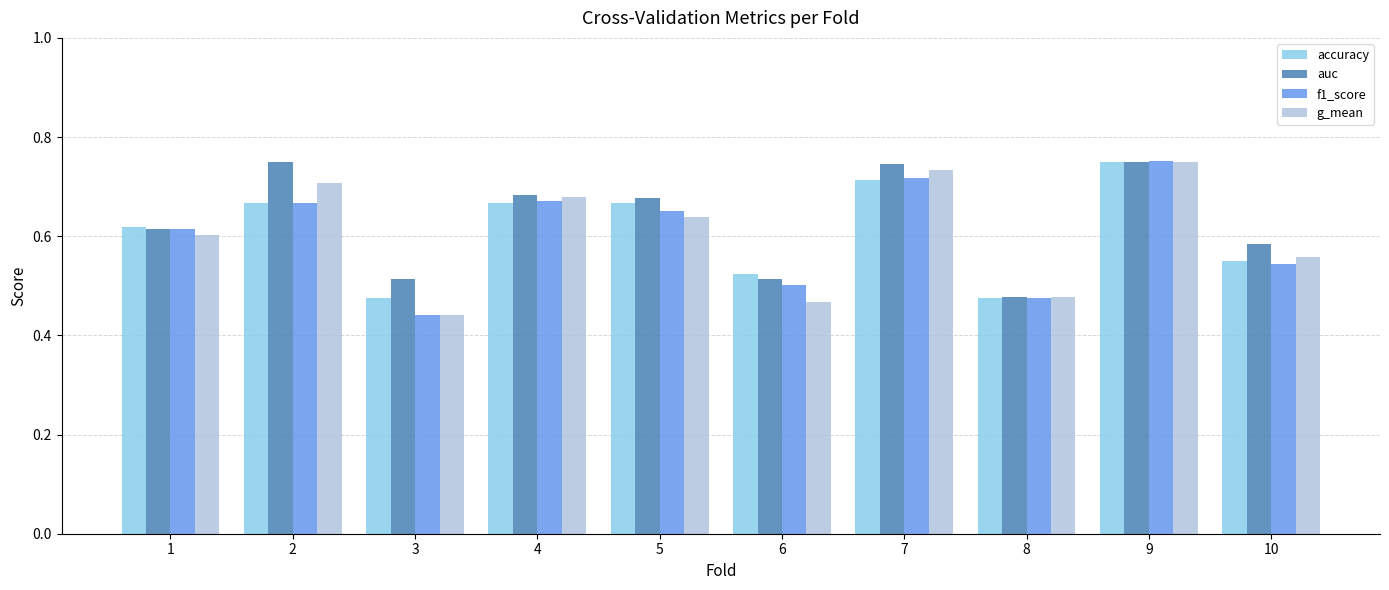

Are the bars grouped side by side (vs. stacked)?

Yes